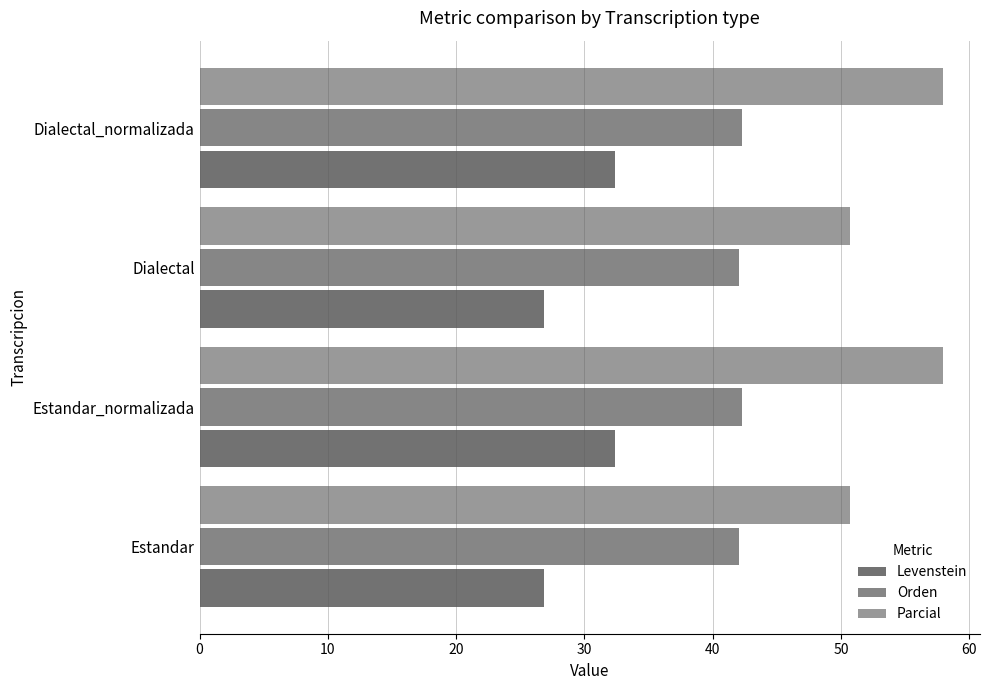

What is the difference between the maximum and minimum values in the Levenstein series?

5.5